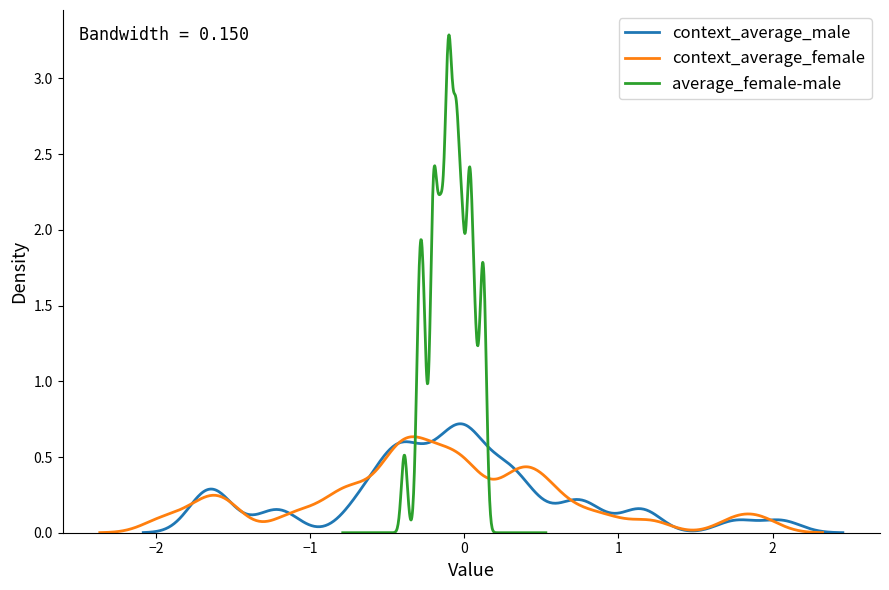

Between which two adjacent categories do context_average_female and average_female-male first intersect?

context_average_male and context_average_female